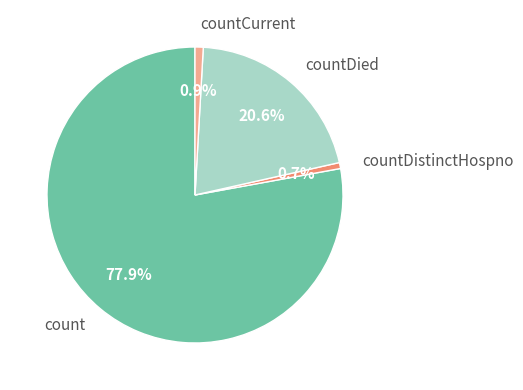

How much of the chart is everything except countDied?

79.4%